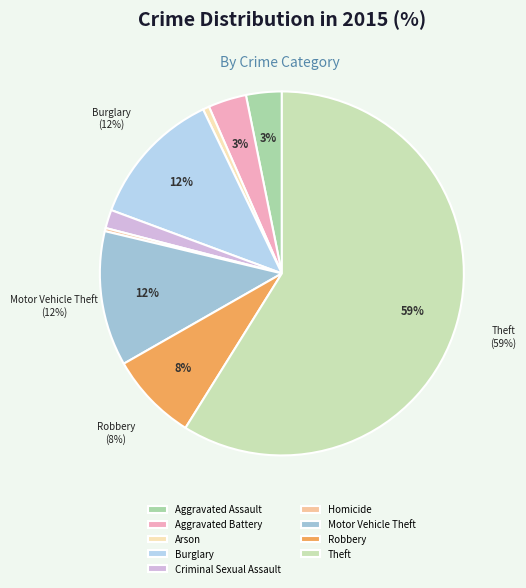

Count the number of slices in the pie.

9